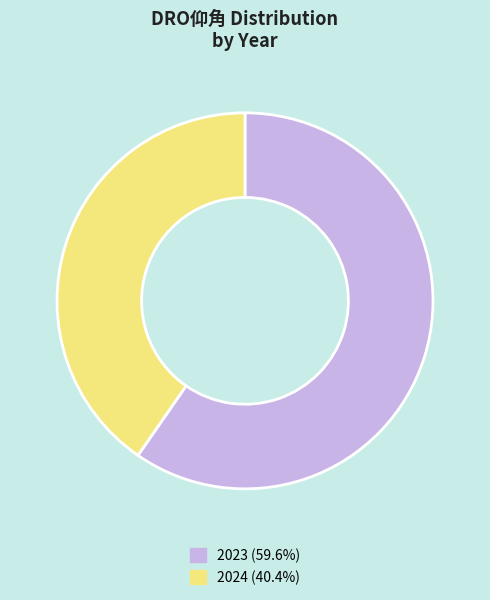

How many segments does this pie chart have?

2